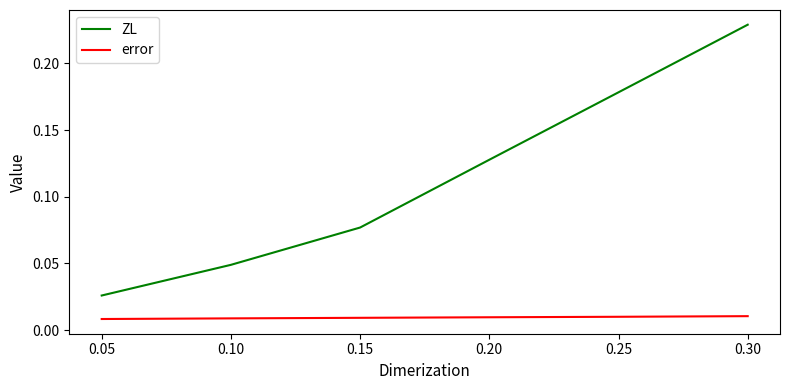

Rank the series at 0.15 from lowest to highest value.

error, ZL